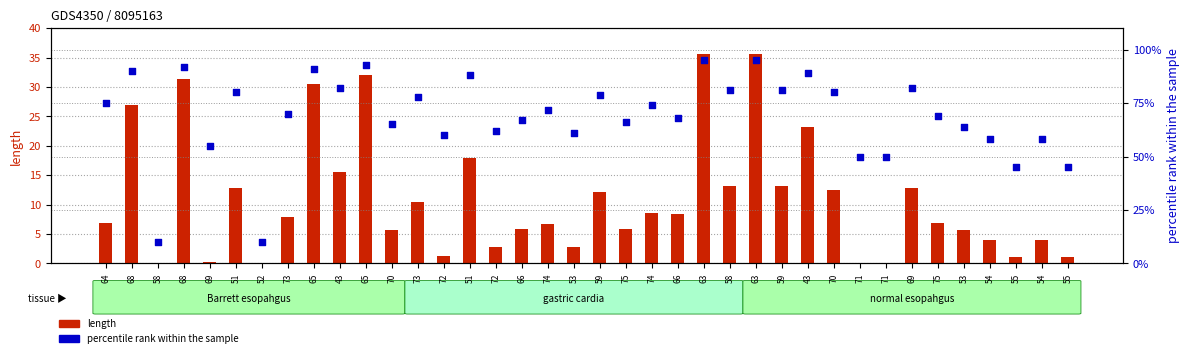

Which series has the widest spread of Y values?

percentile rank within the sample